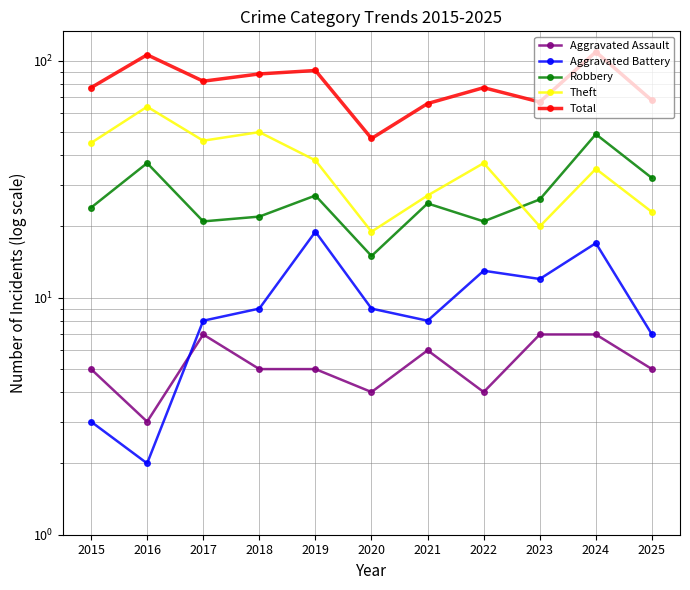

What is the sum of all Aggravated Battery values?

107